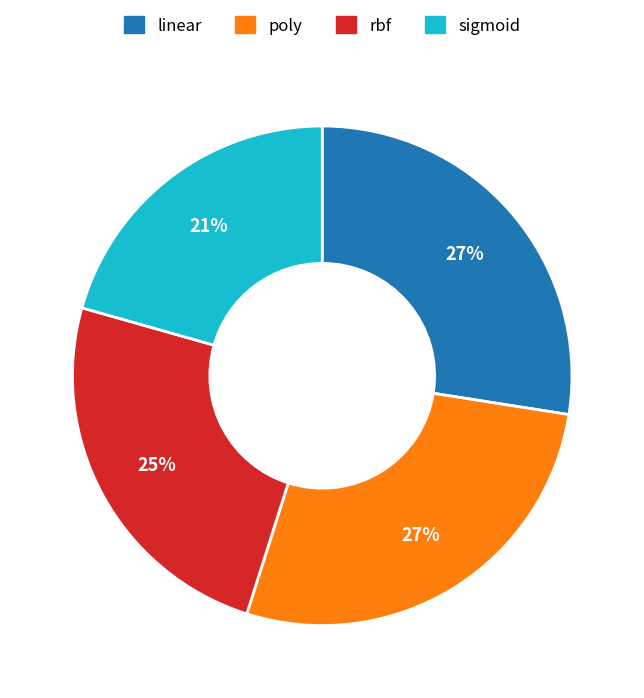

Count the number of slices in the pie.

4